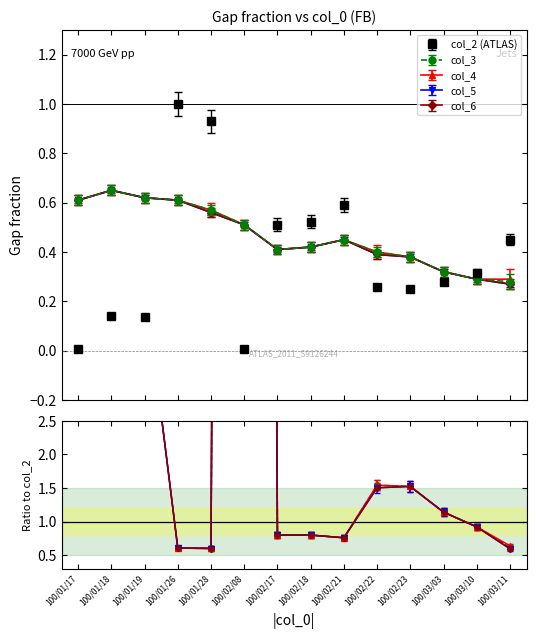

What is the label of the 8th point from the right?

100/02/17